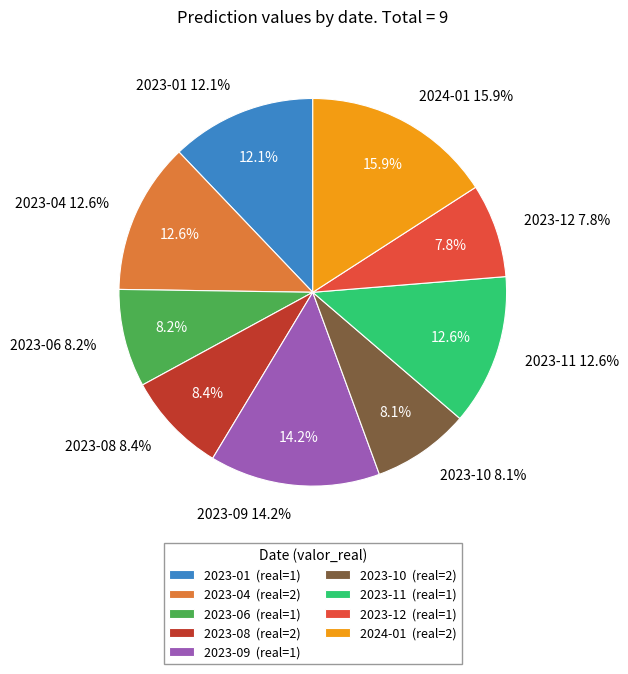

To the nearest percent, what is the average slice percentage?

11%